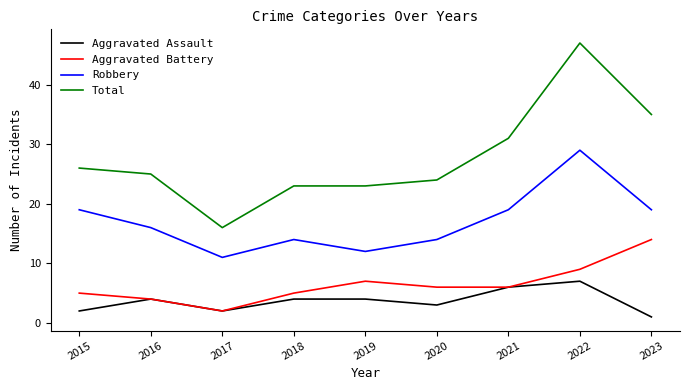

At how many categories does at least one series exceed 1?

9